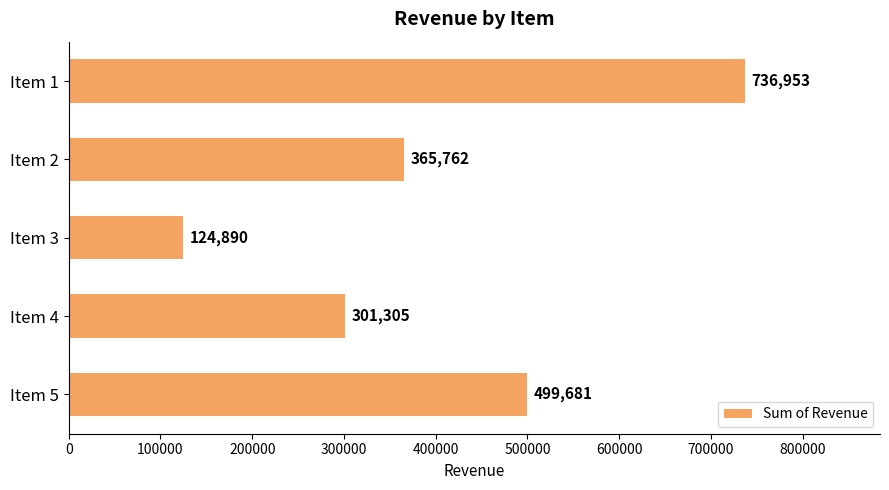

How many distinct data groups are displayed?

1